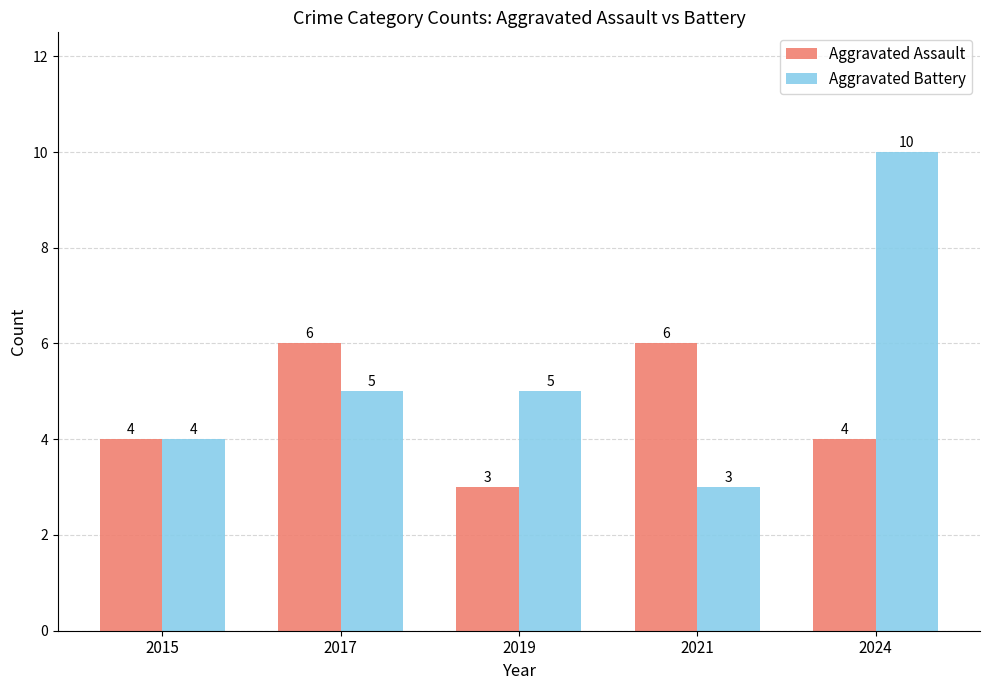

What is the highest value of the Aggravated Assault series?

6